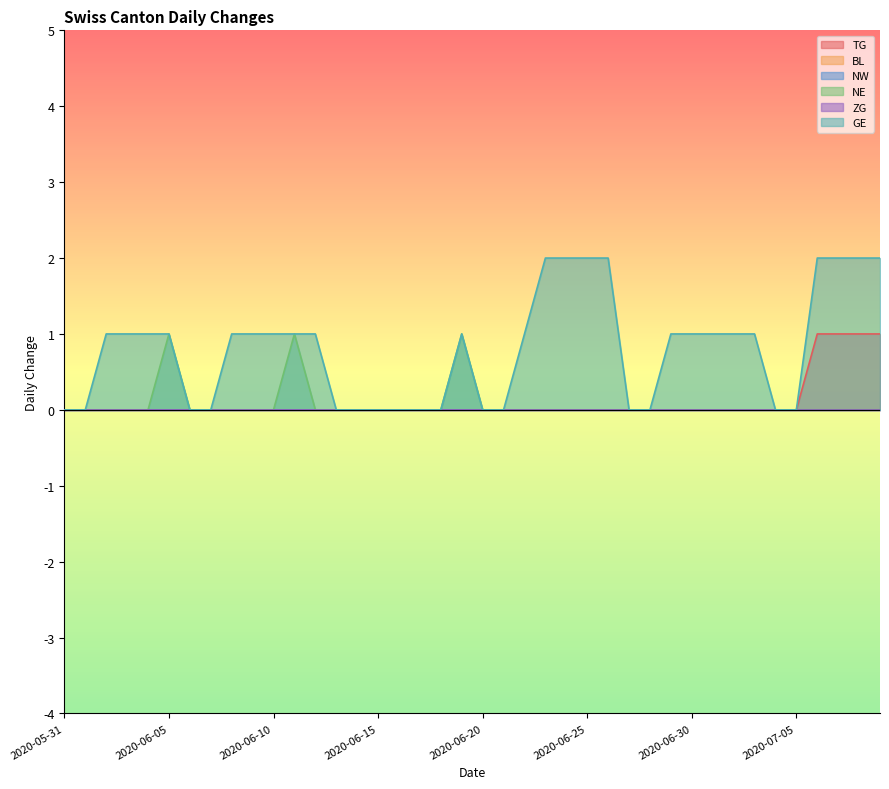

Which category has the lowest value across all series?

2020-05-31